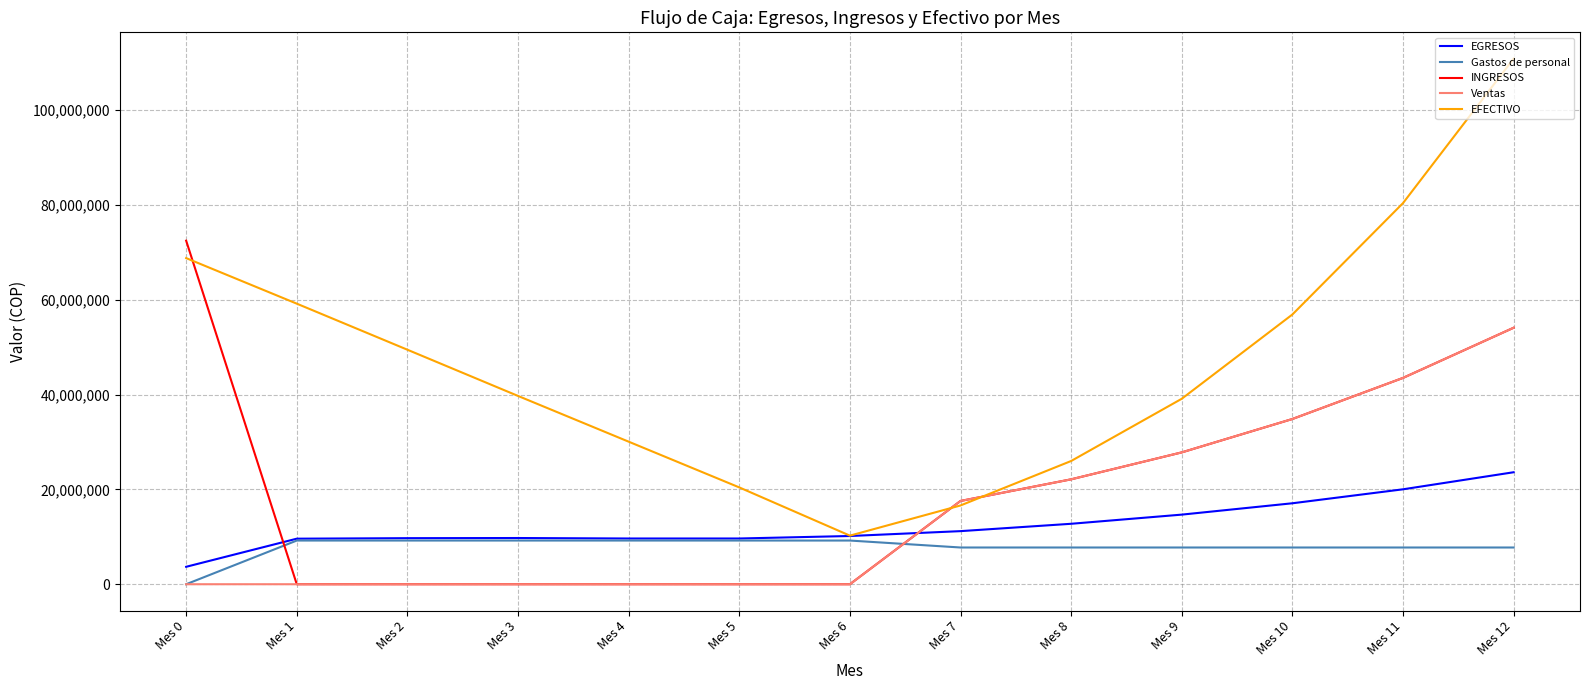

Which series has the largest total across all categories?

EFECTIVO